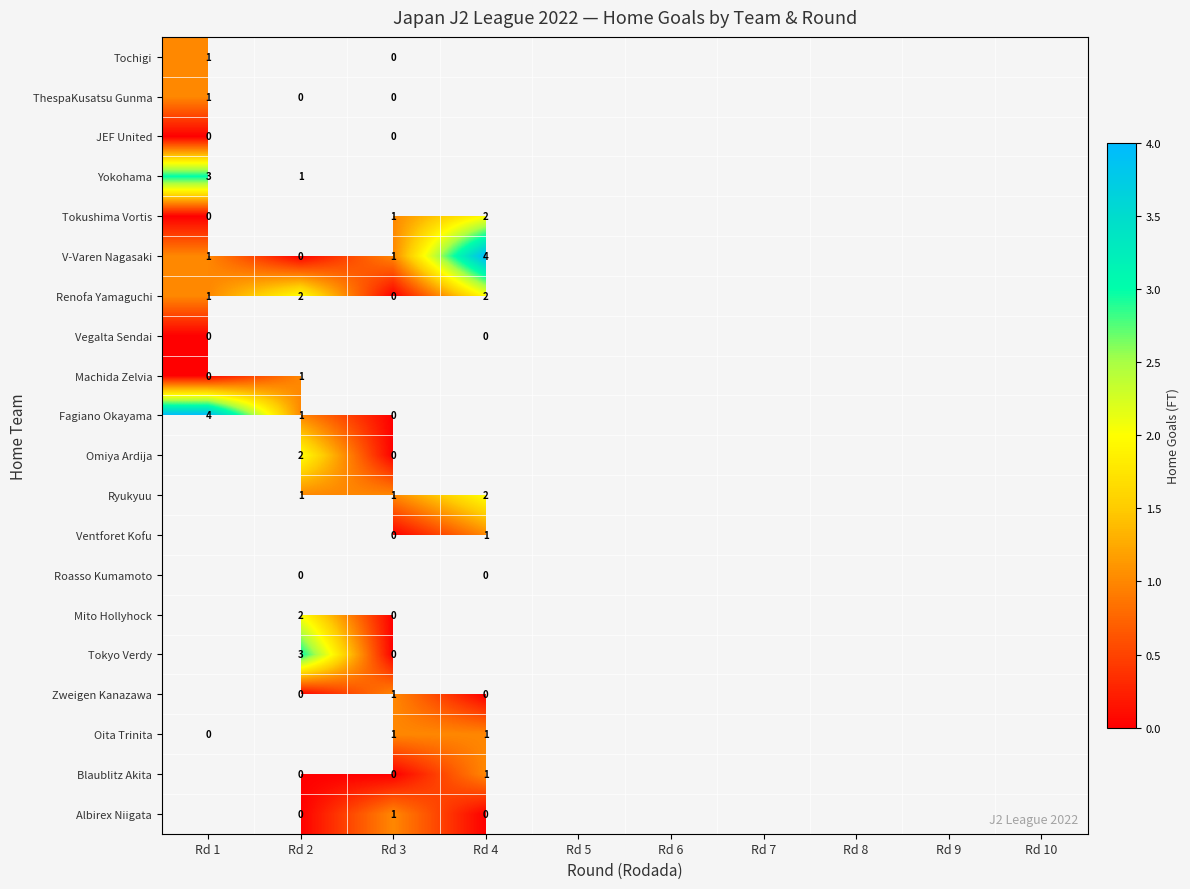

At Rd 2, list the series in order from smallest to largest.

Ryukyuu, Ventforet Kofu, Roasso Kumamoto, Tochigi, ThespaKusatsu Gunma, JEF United, Yokohama, Tokushima Vortis, V-Varen Nagasaki, Blaublitz Akita, Renofa Yamaguchi, Vegalta Sendai, Zweigen Kanazawa, Albirex Niigata, Machida Zelvia, Fagiano Okayama, Omiya Ardija, Mito Hollyhock, Tokyo Verdy, Oita Trinita